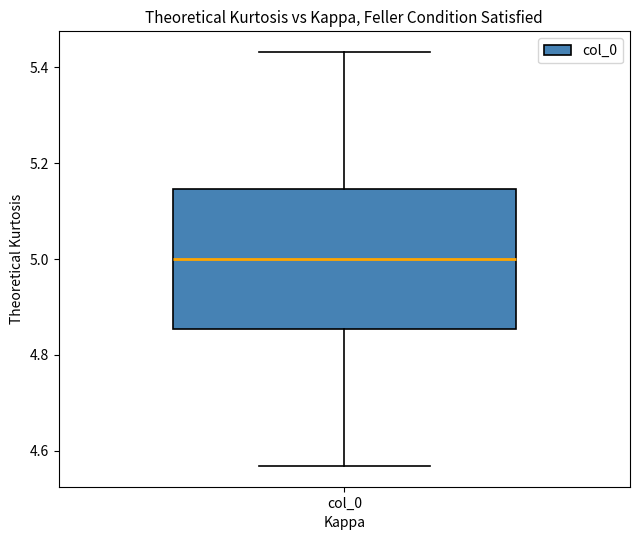

Where is the upper edge of the box for col_0 on the y-axis? The values are not printed on the chart, so give them approximately, as read against the axis.

5.14